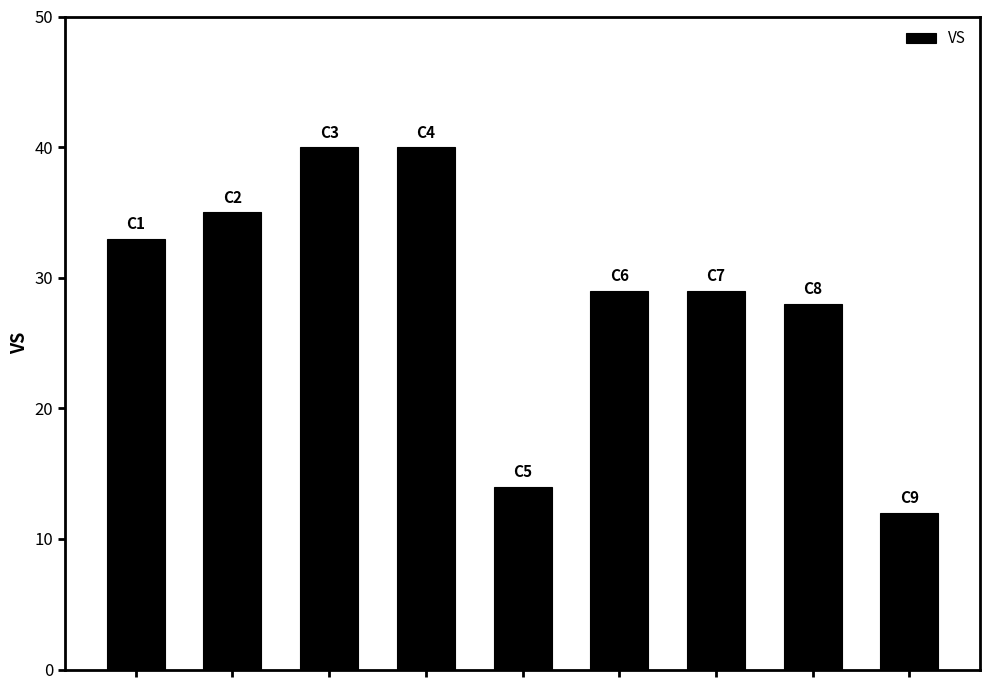

What is the value of the 3rd bar from the left?

40